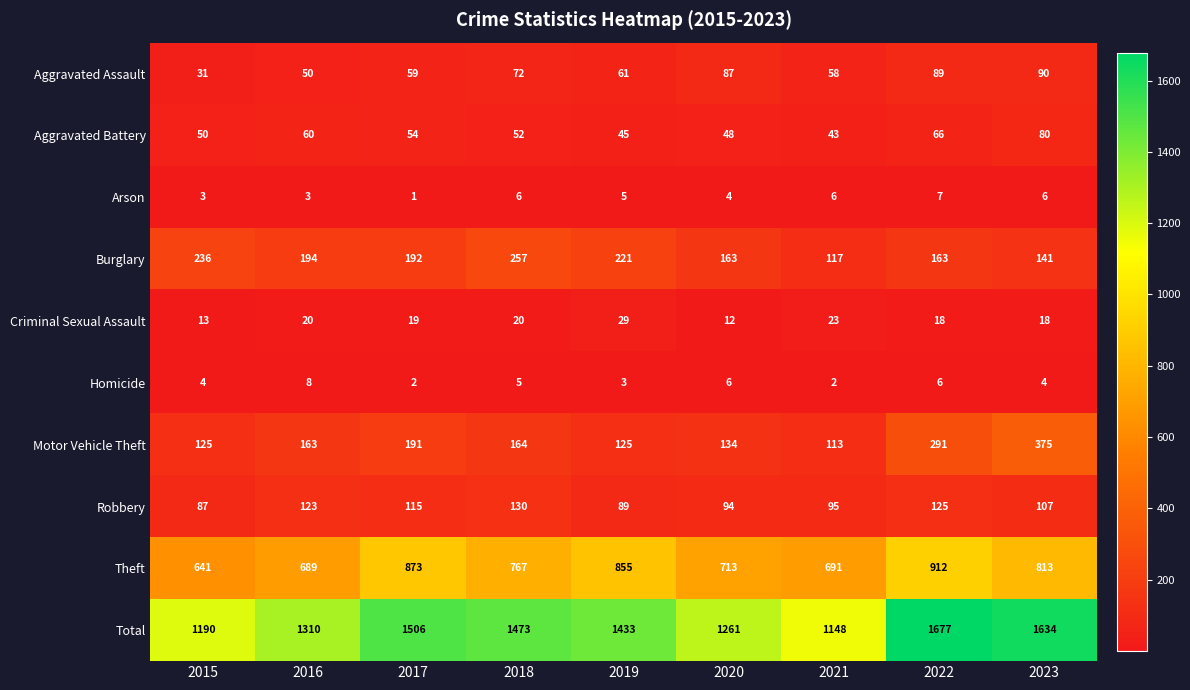

What is the difference between the Robbery values at 2018 and 2021?

35